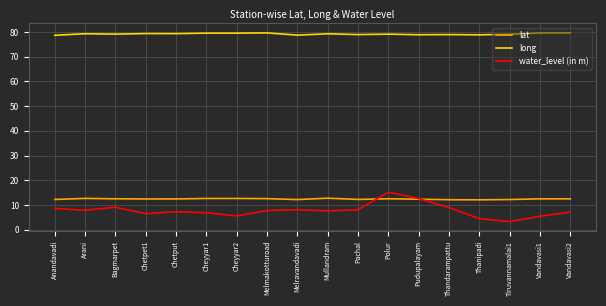

True or false: lat has a value of 12.6 at Melmakotturoad.

True